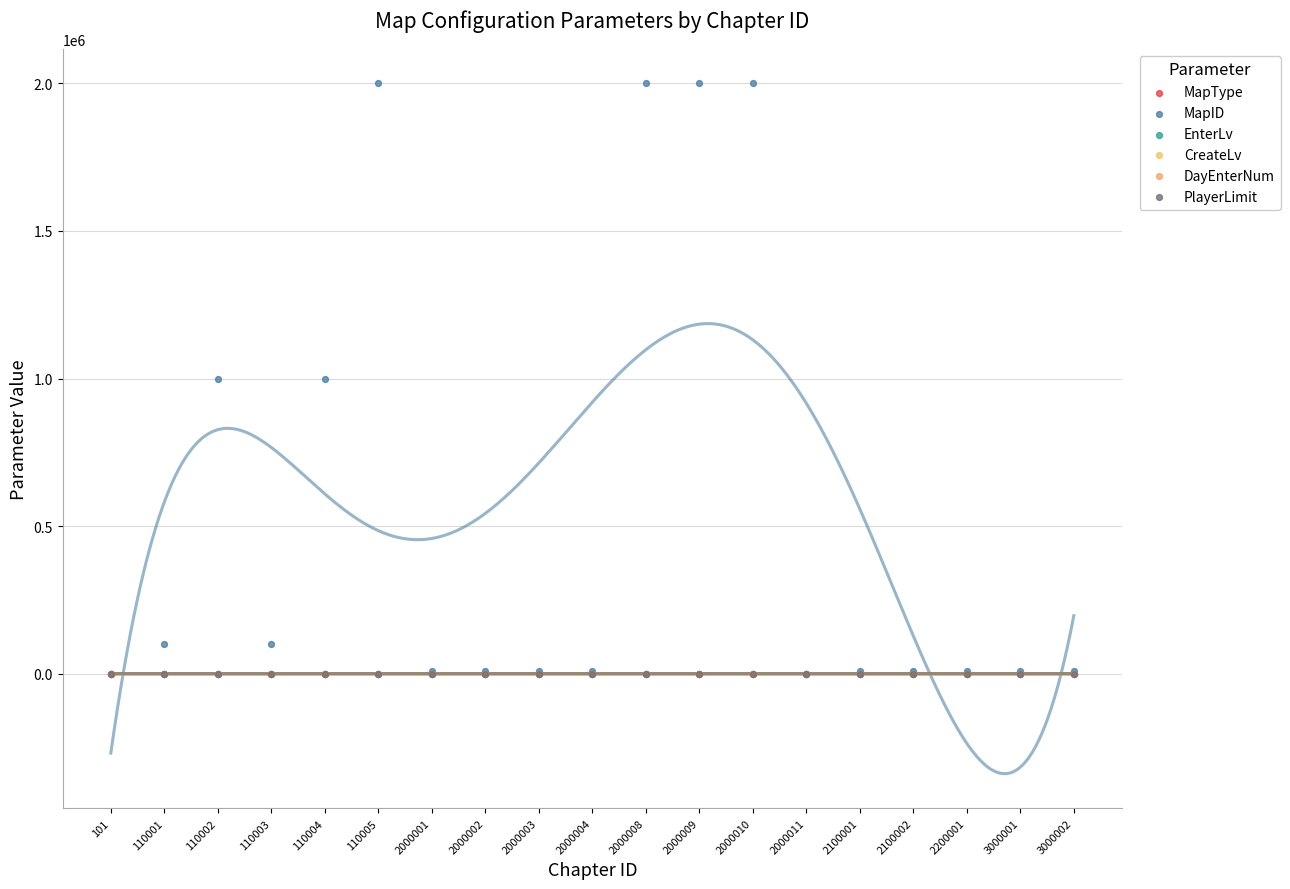

Which series has the largest Y range (max minus min)?

MapID